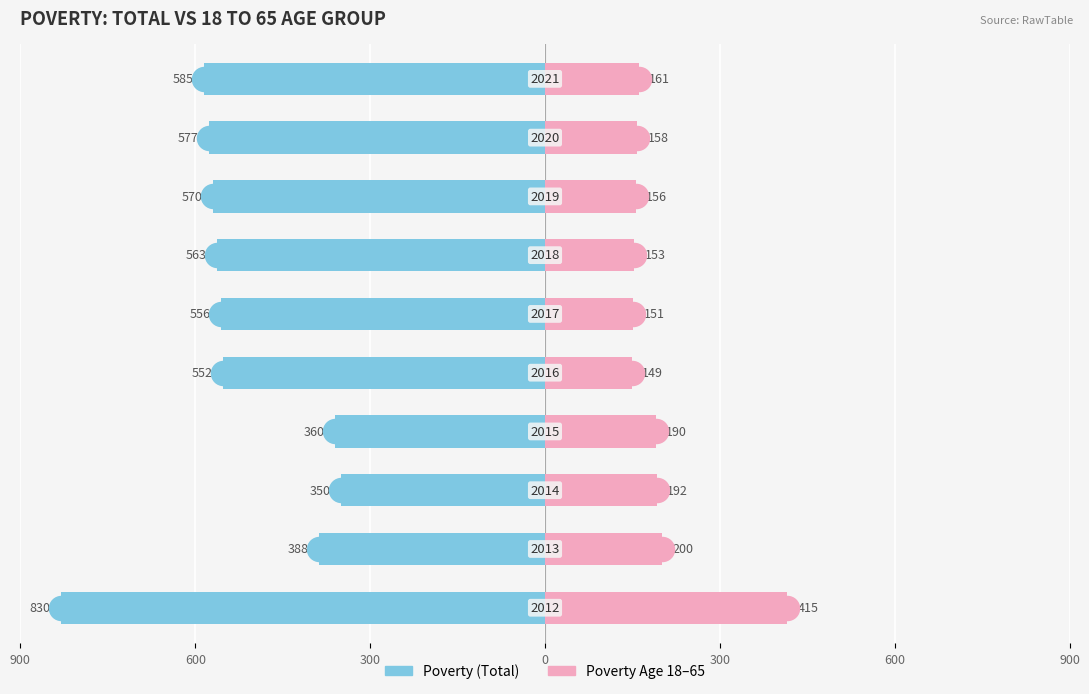

What are all the series names shown in the legend?

Poverty, Poverty_18to65